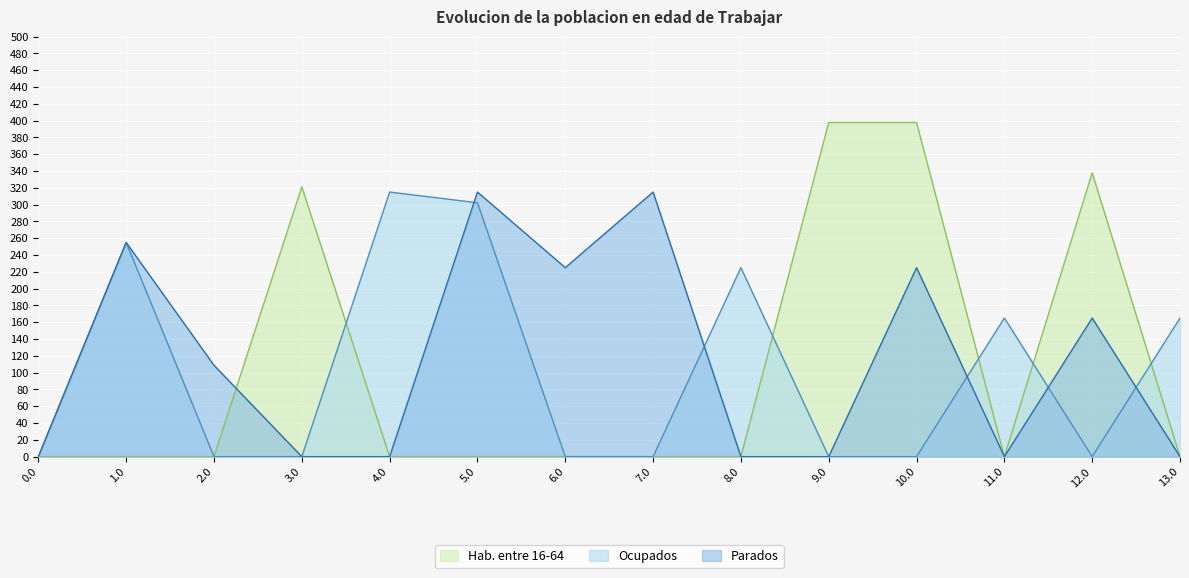

How many data points does each series have?

14